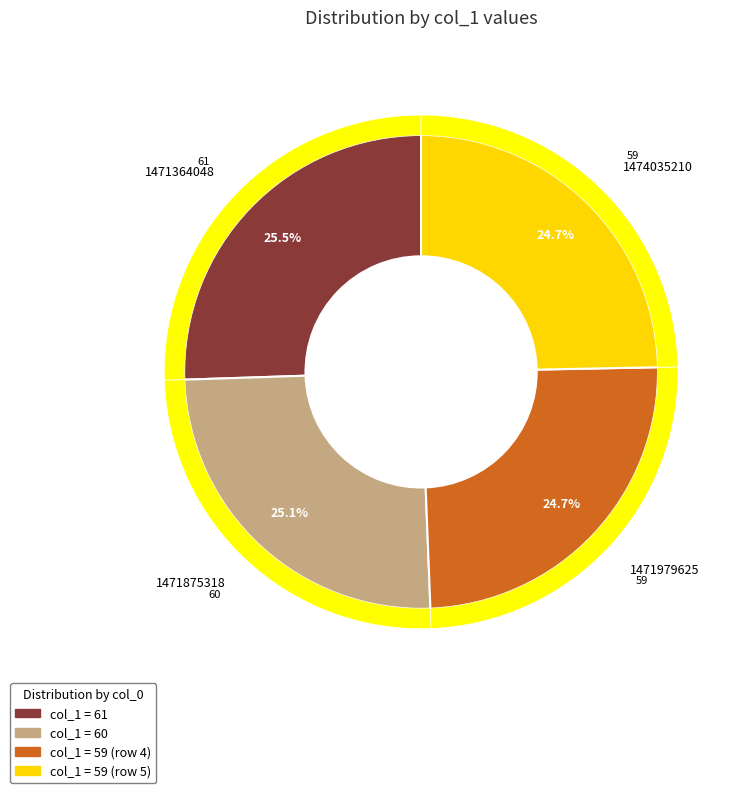

How many segments does this pie chart have?

5